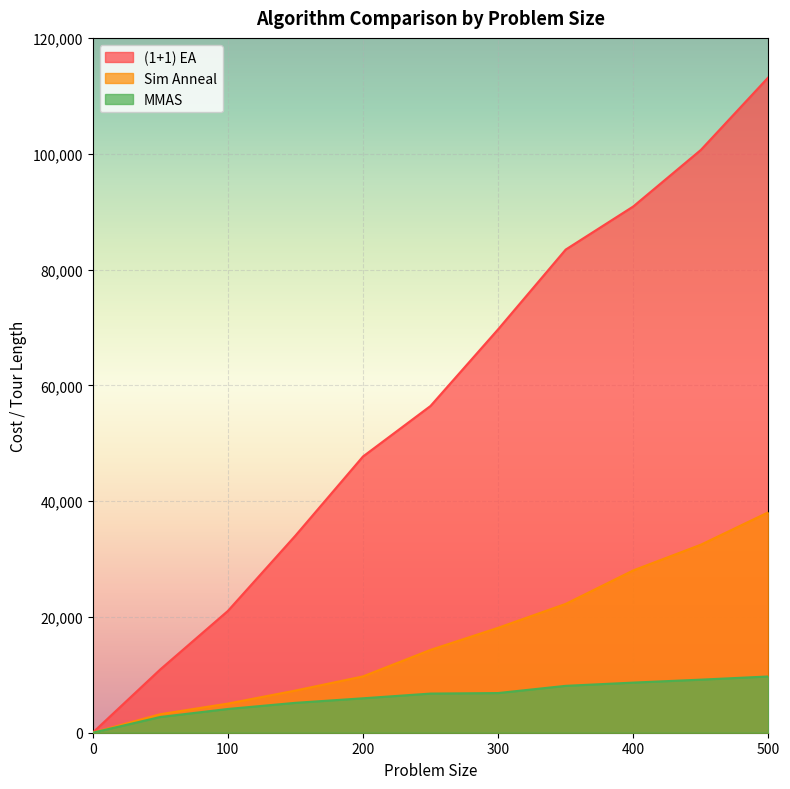

How many lines are shown in the chart?

3